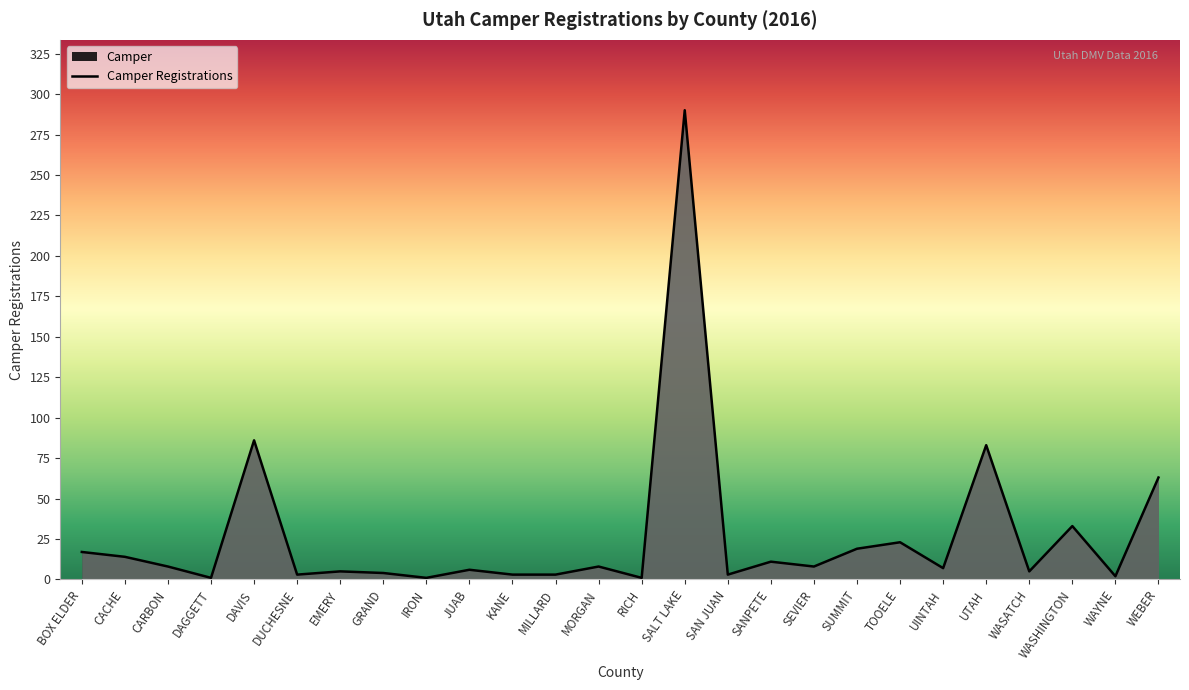

What is the label of the 25th point from the right?

CACHE